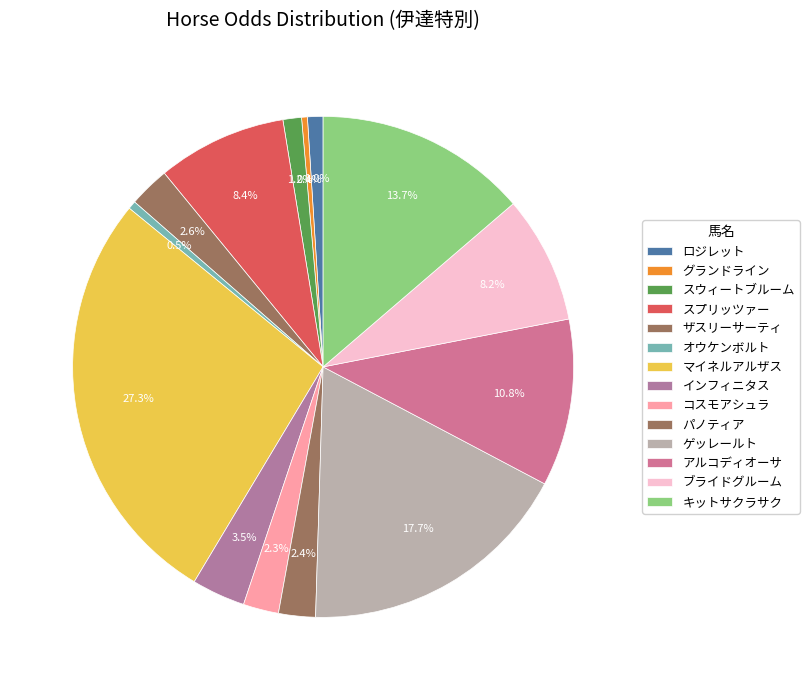

Which has a higher value, アルコディオーサ or コスモアシュラ?

アルコディオーサ